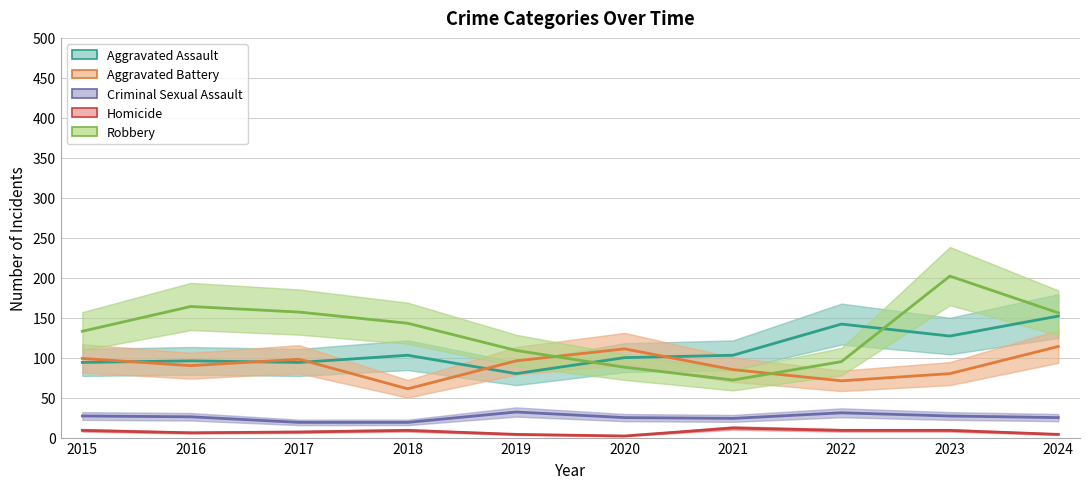

True or false: Aggravated Battery and Homicide intersect in this chart.

False